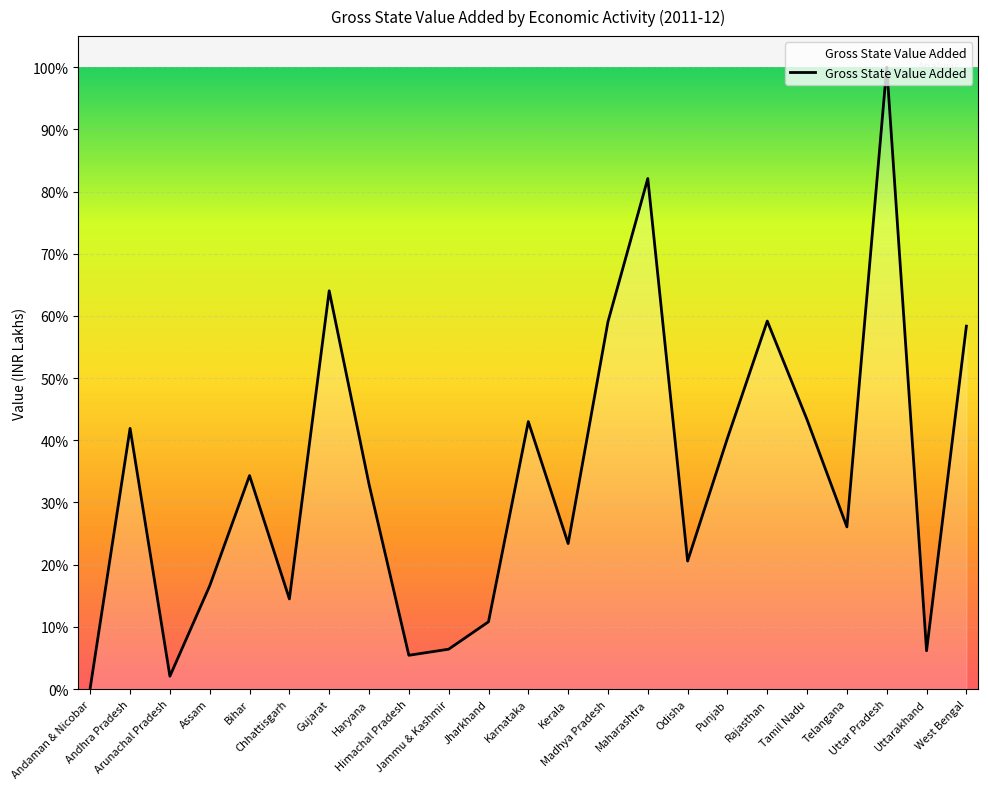

At which category does the data reach its first local valley?

Arunachal Pradesh